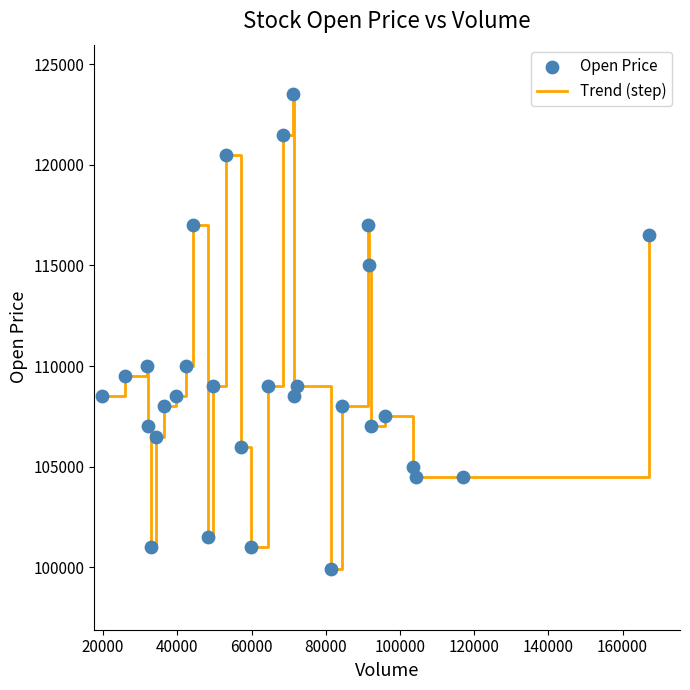

What is the difference between the maximum and minimum values?

23600